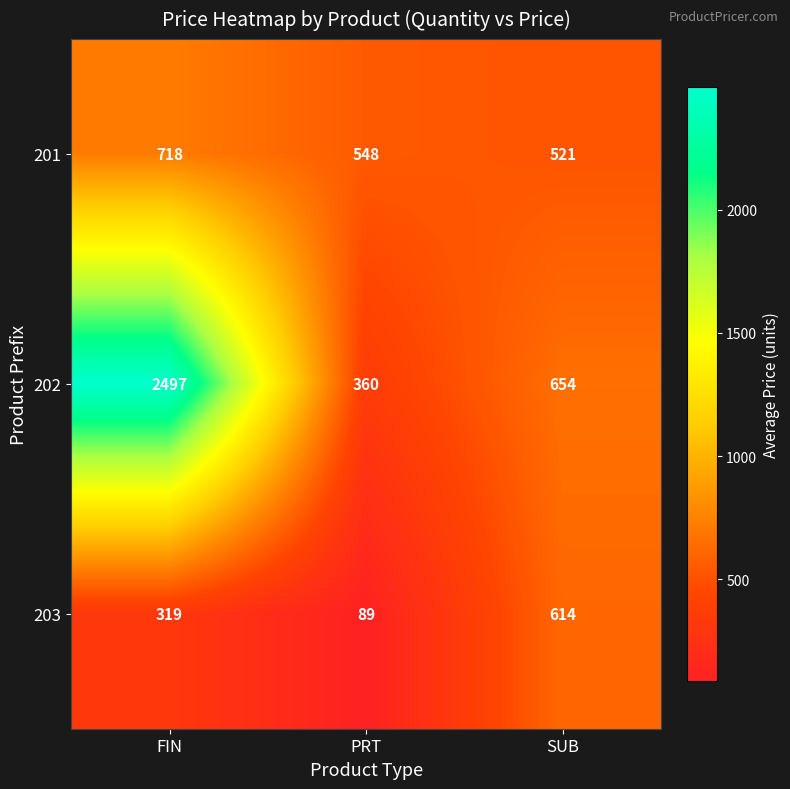

What is the total value across all series at SUB?

1789